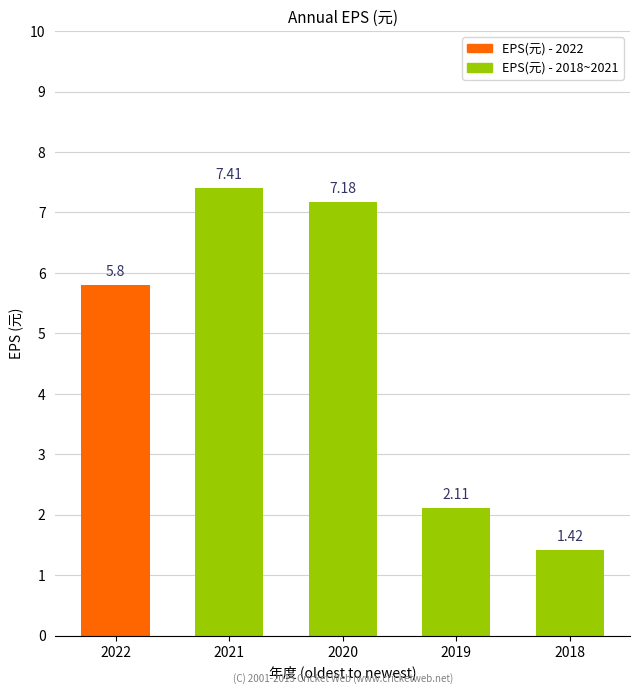

Approximately how many times larger is the value at 2022 compared to 2021?

0.8